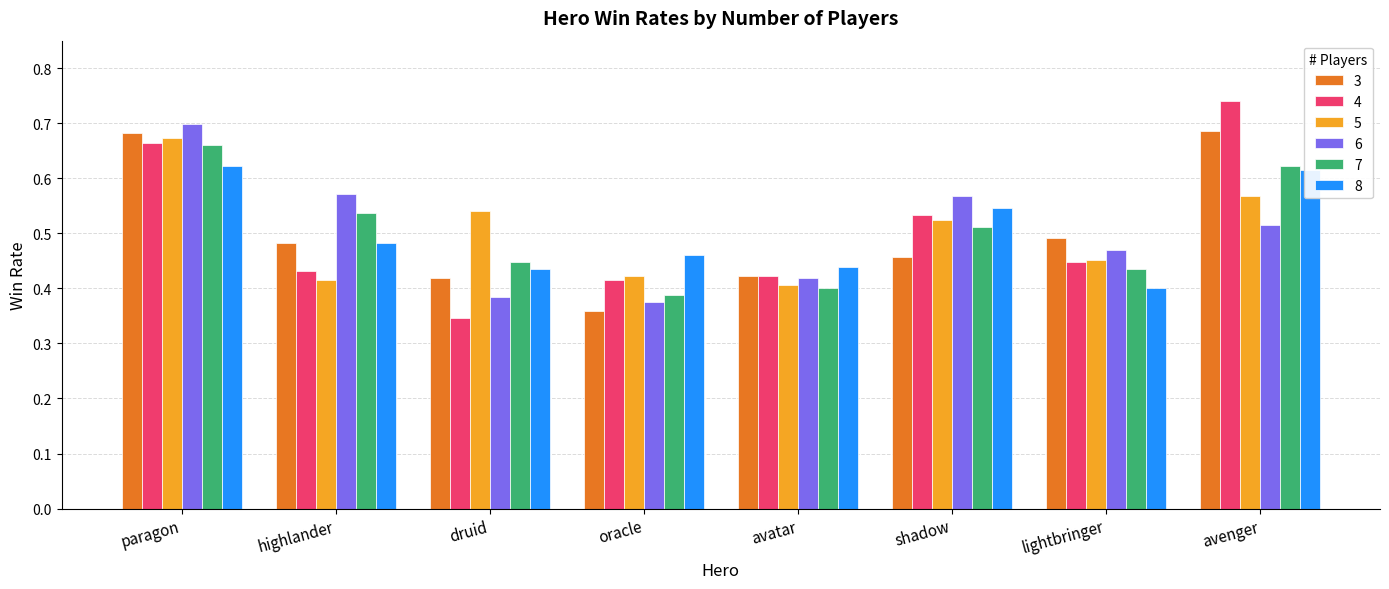

Rank the series at shadow from highest to lowest value.

6, 8, 4, 5, 7, 3